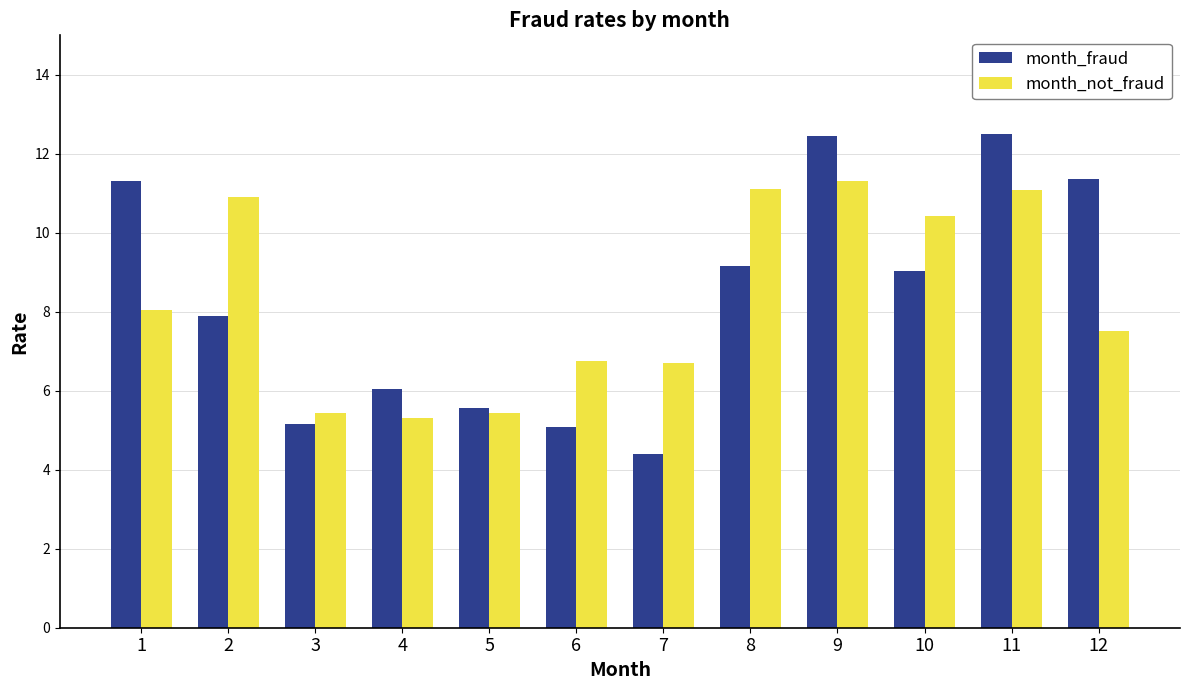

Which series changed the most between 3 and 9?

month_fraud